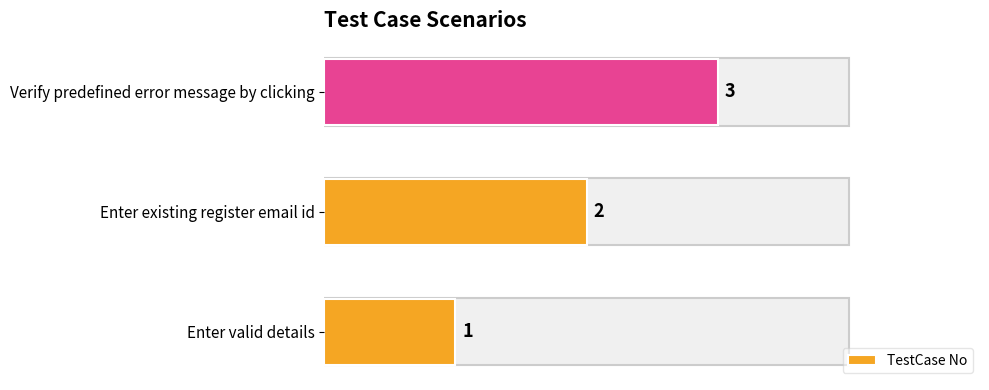

What is the sum of all values?

6